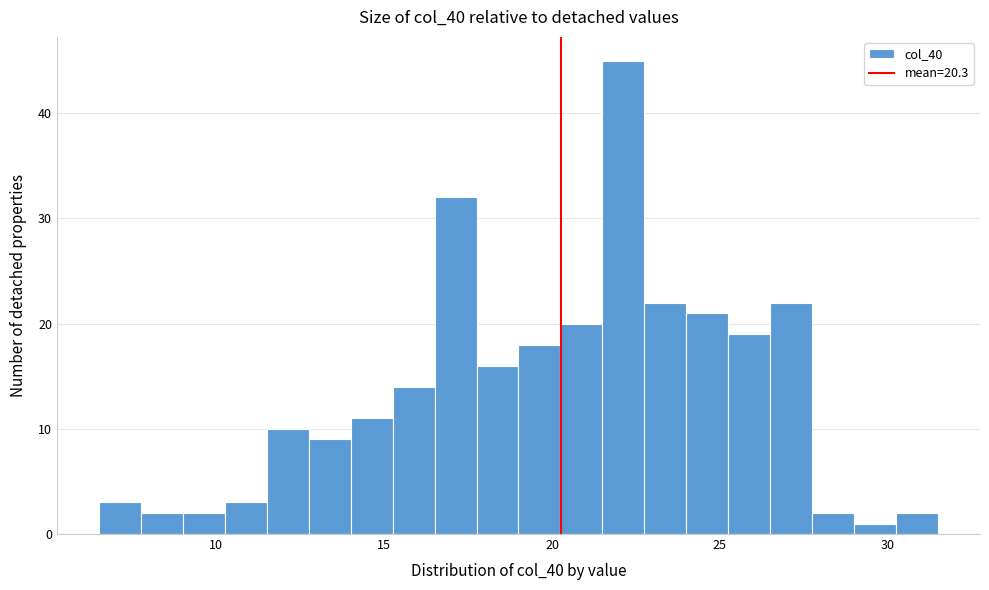

Read against the x-axis, roughly where is the centre of the tallest bar?

22.0